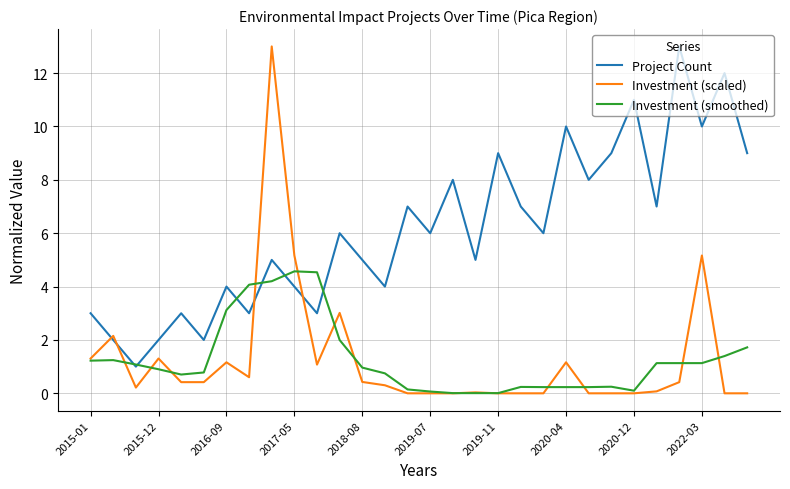

What is the highest value of the Investment (smoothed) series?

4.6